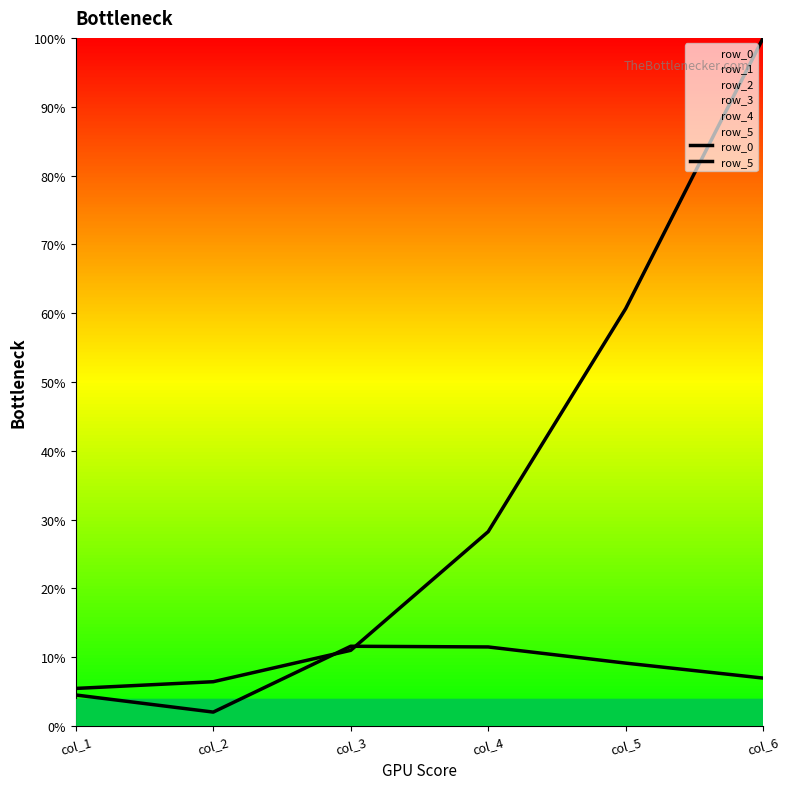

At which category does row_0 reach its first local peak?

col_3